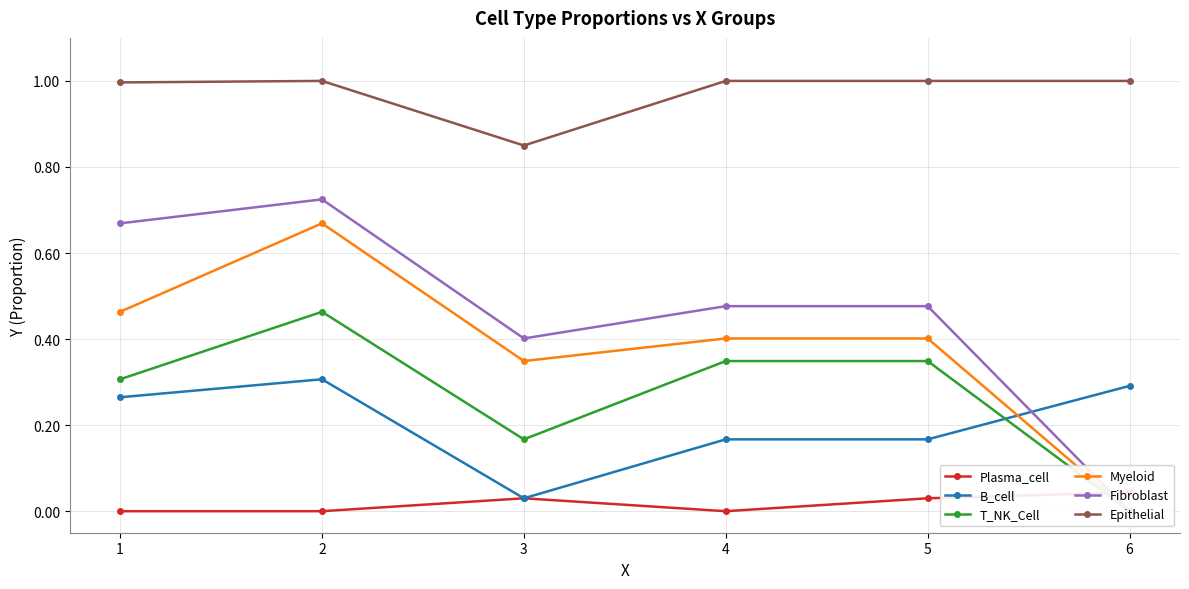

Reading right to left, extract all data points from this chart.

Plasma_cell: 6=0.0	5=0.0	4=0.0	3=0.0	2=0.0	1=0.0
B_cell: 6=0.3	5=0.2	4=0.2	3=0.0	2=0.3	1=0.3
T_NK_Cell: 6=0.0	5=0.3	4=0.3	3=0.2	2=0.5	1=0.3
Myeloid: 6=0.0	5=0.4	4=0.4	3=0.3	2=0.7	1=0.5
Fibroblast: 6=0.0	5=0.5	4=0.5	3=0.4	2=0.7	1=0.7
Epithelial: 6=1.0	5=1.0	4=1.0	3=0.8	2=1.0	1=1.0